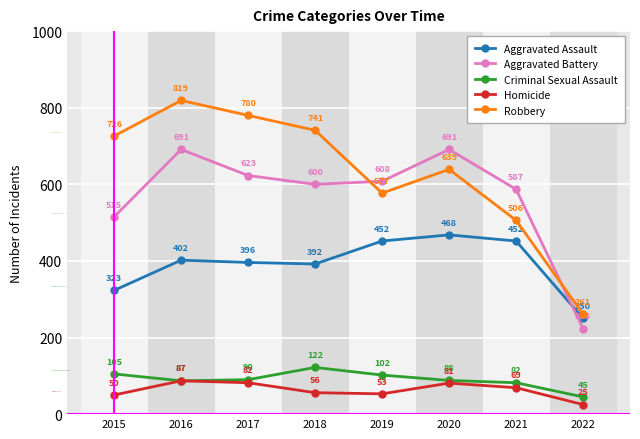

What is the difference between the Aggravated Assault values at 2022 and 2016?

152